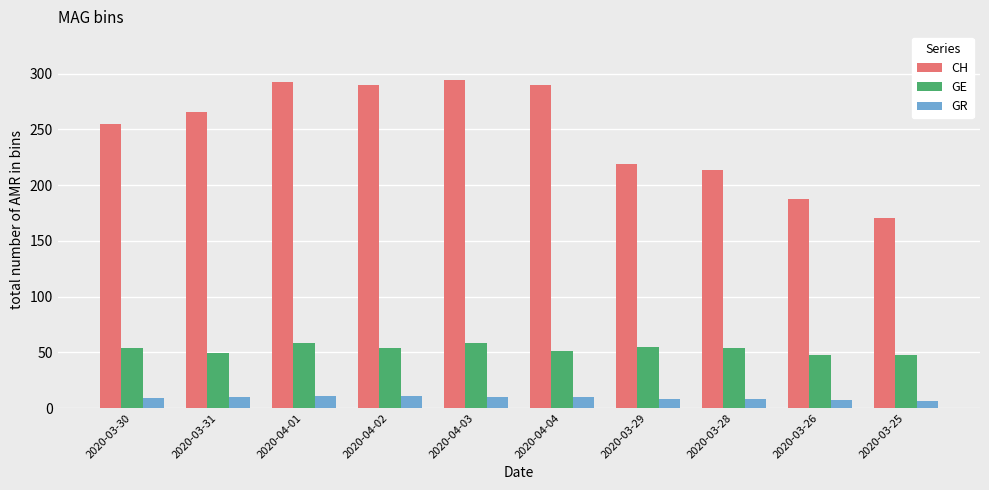

What value does the CH series have at 2020-03-25, to the nearest 50?

150